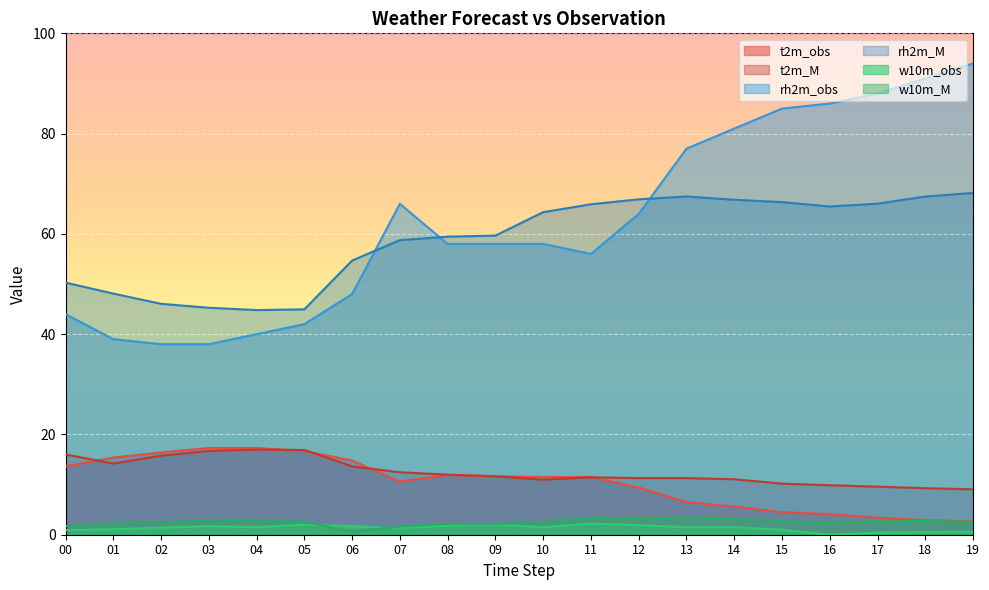

At how many categories does at least one series exceed 82?

5